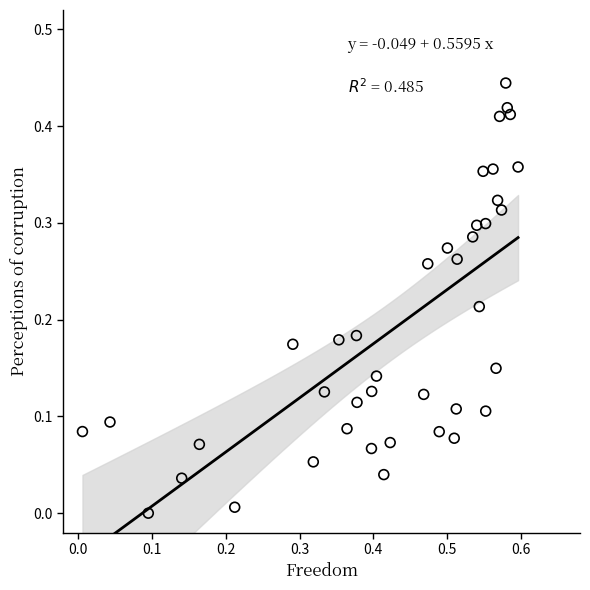

What is the range of X values (max minus min)?

0.6